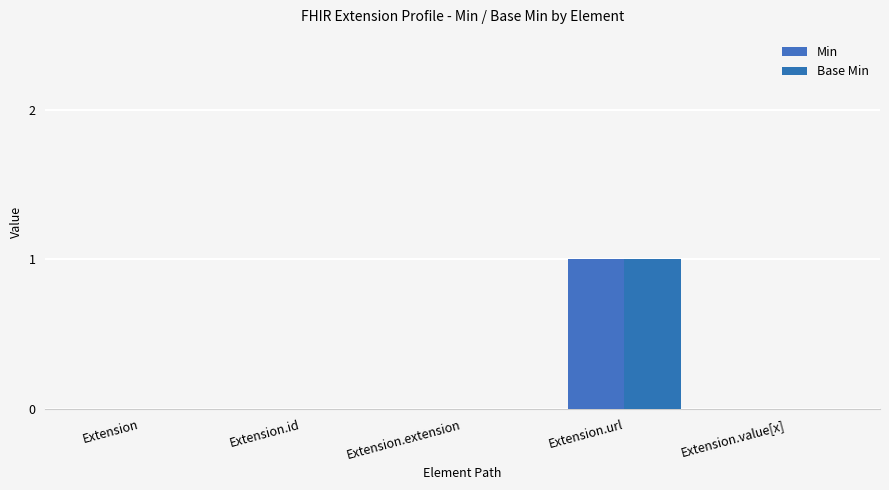

What position from the right is Extension.value[x]?

1